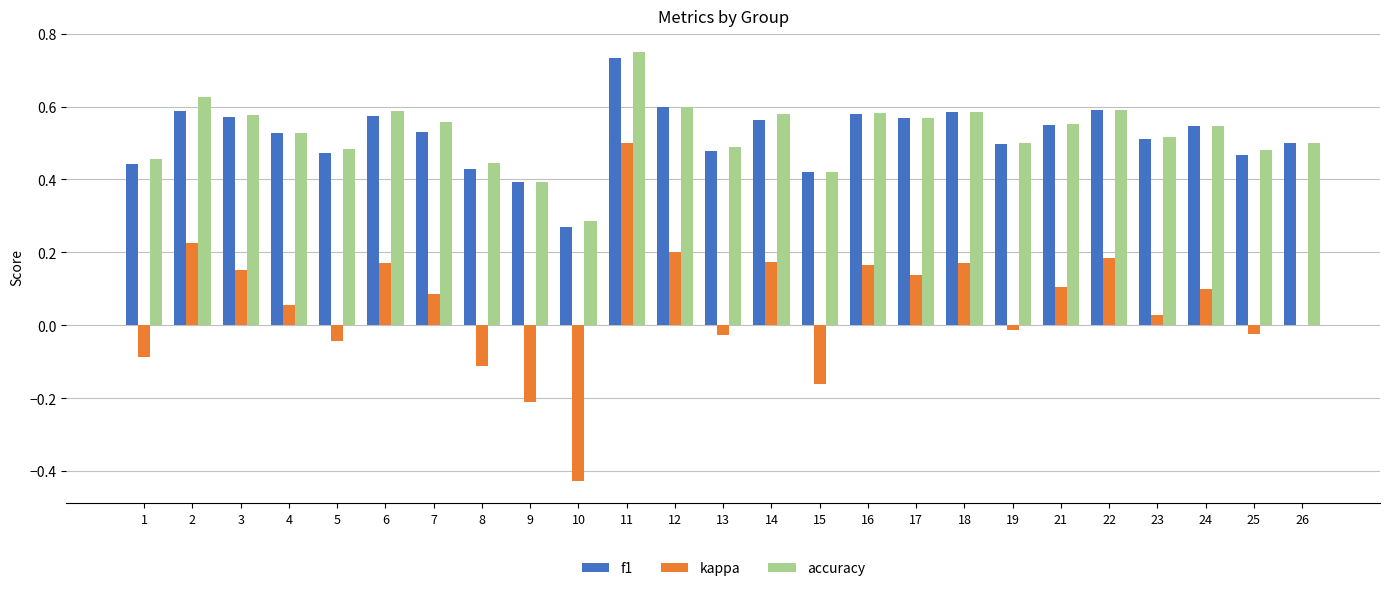

Between 2 and 3, which series saw the biggest shift?

kappa